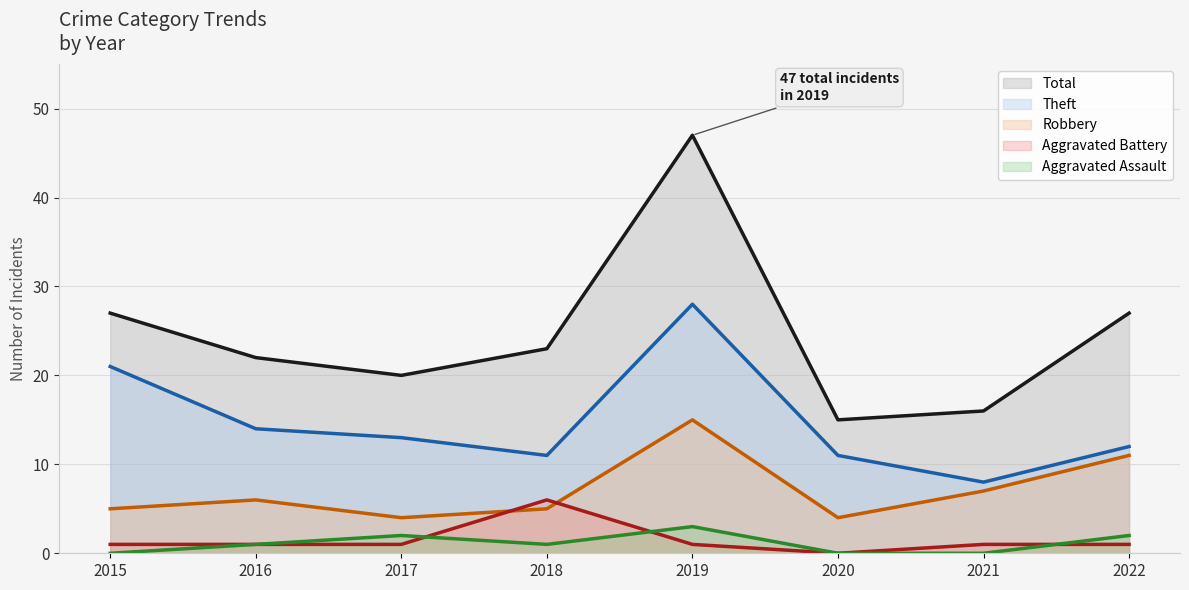

True or false: Theft has a value of 8 at 2021.

True